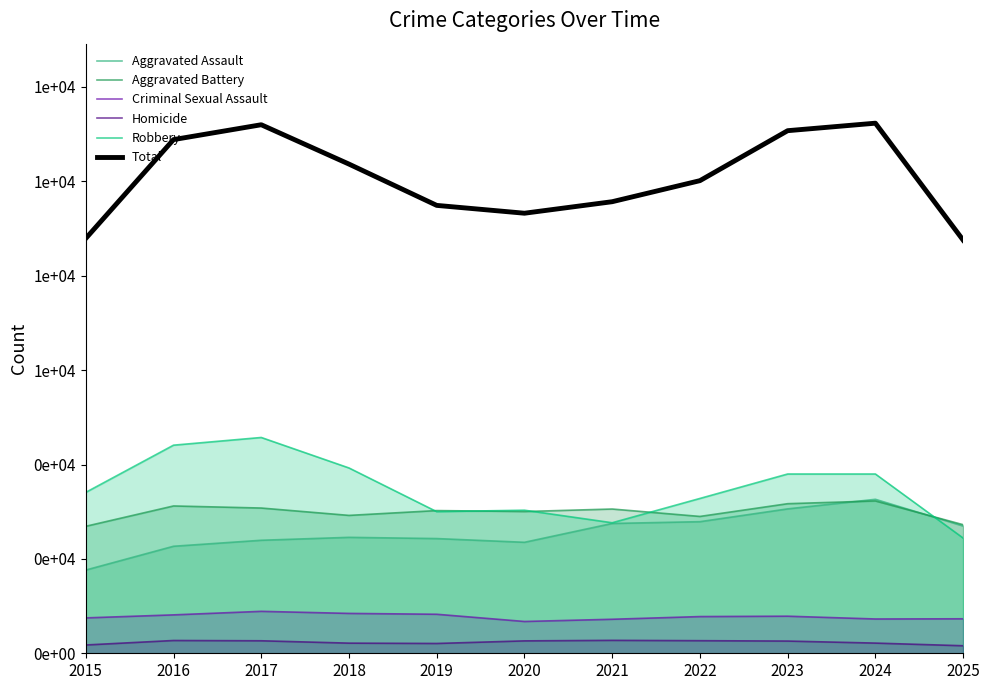

What is the average value of the Robbery series?

3495